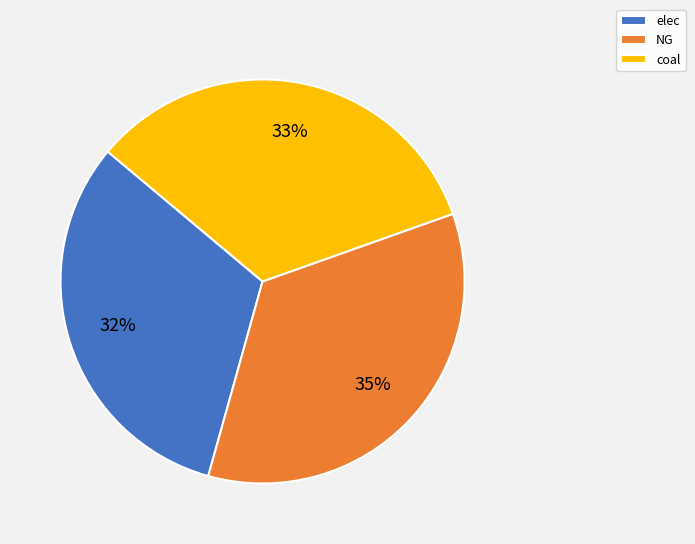

Is there a majority slice in this chart?

No